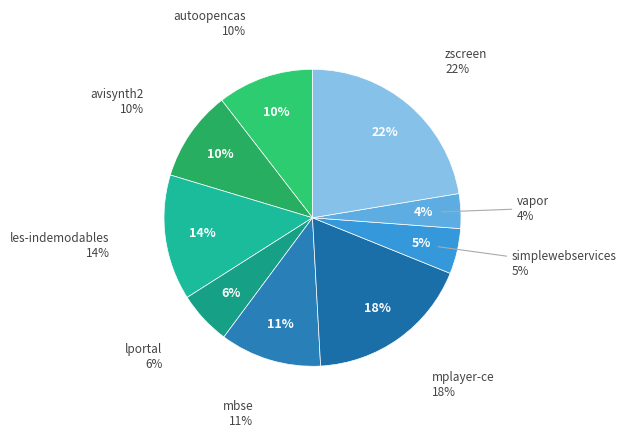

To the nearest percent, what portion does mbse.csv represent?

11%